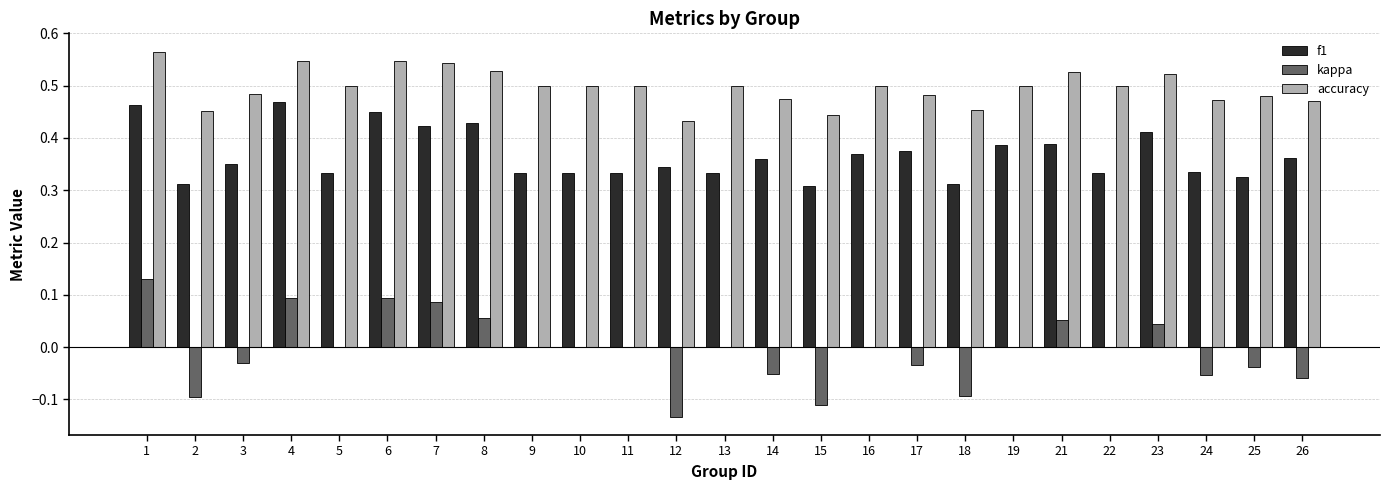

The value of accuracy at 14 is 0.8. True or false?

False